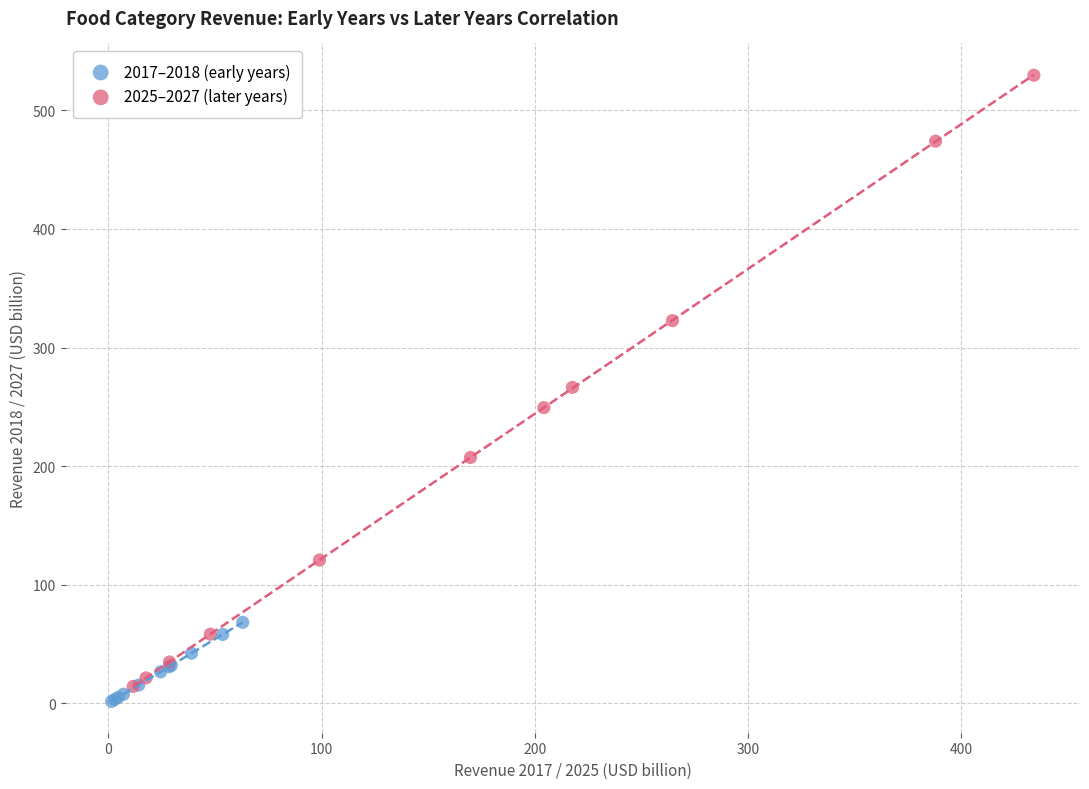

Which series reaches the maximum Y coordinate?

2025–2027 (later years)